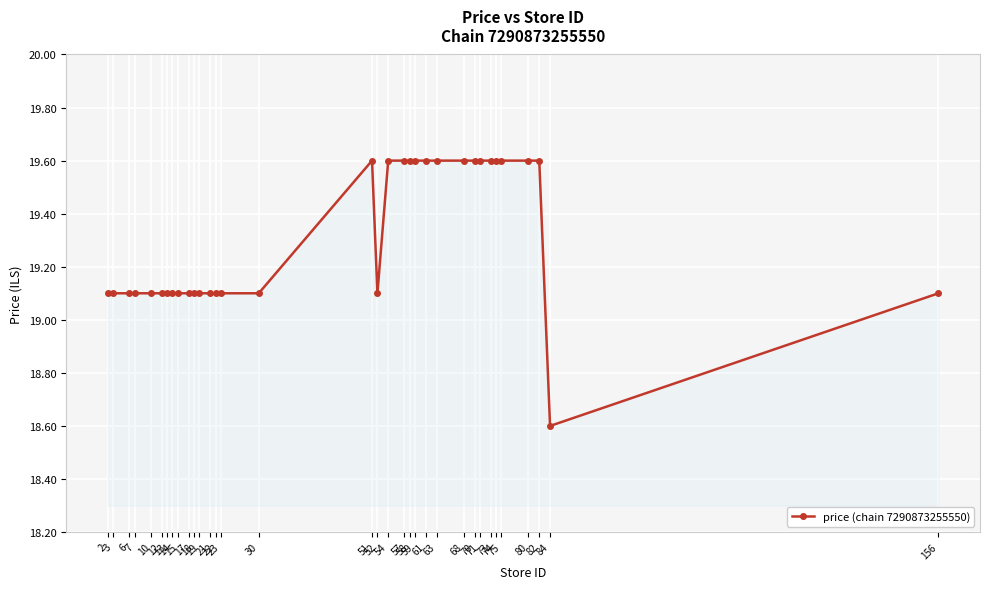

Reading left to right, list all the values displayed in this chart.

2=19.1	3=19.1	6=19.1	7=19.1	10=19.1	12=19.1	13=19.1	14=19.1	15=19.1	17=19.1	18=19.1	19=19.1	21=19.1	22=19.1	23=19.1	30=19.1	51=19.6	52=19.1	54=19.6	57=19.6	58=19.6	59=19.6	61=19.6	63=19.6	68=19.6	70=19.6	71=19.6	73=19.6	74=19.6	75=19.6	80=19.6	82=19.6	84=18.6	156=19.1